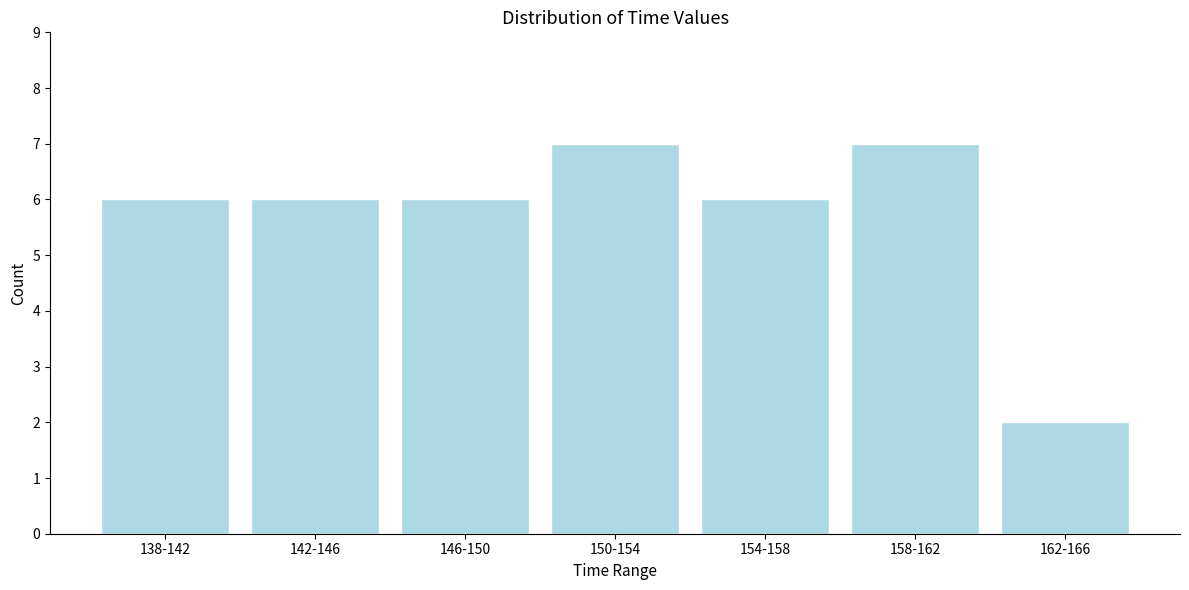

Reading left to right, what are all the values shown in this chart?

6	6	6	7	6	7	2